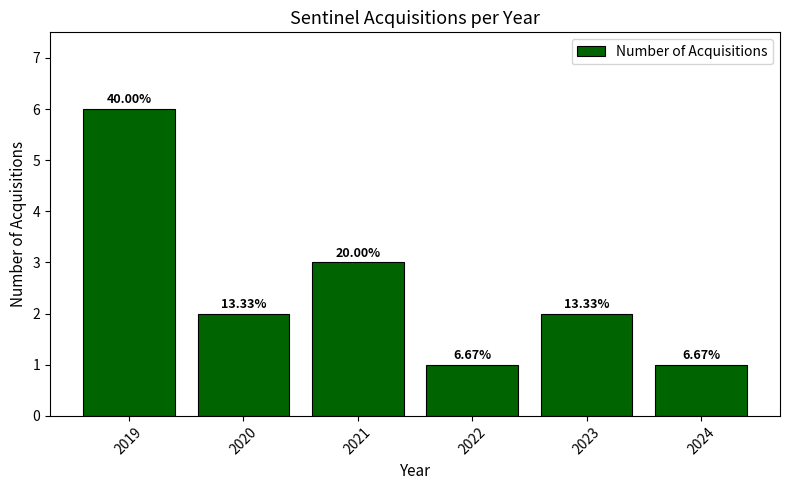

Does the chart contain any negative values?

No